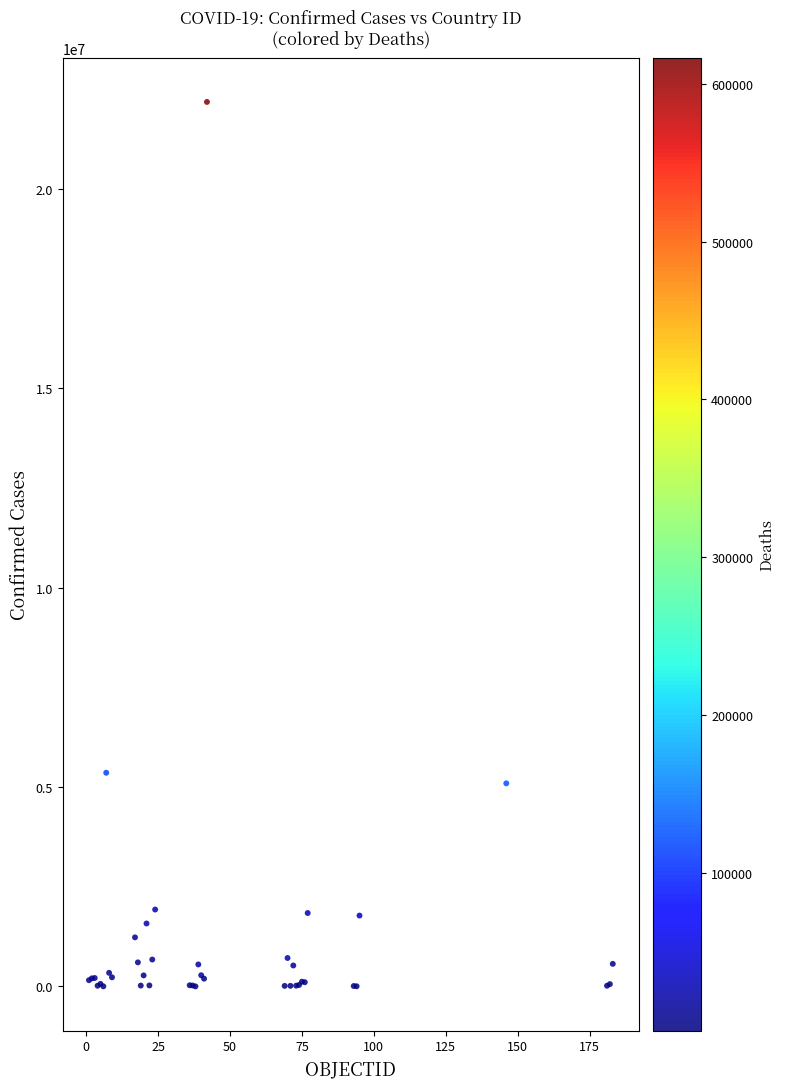

What Y value in the scatter plot is closest to 11089854?

5358455